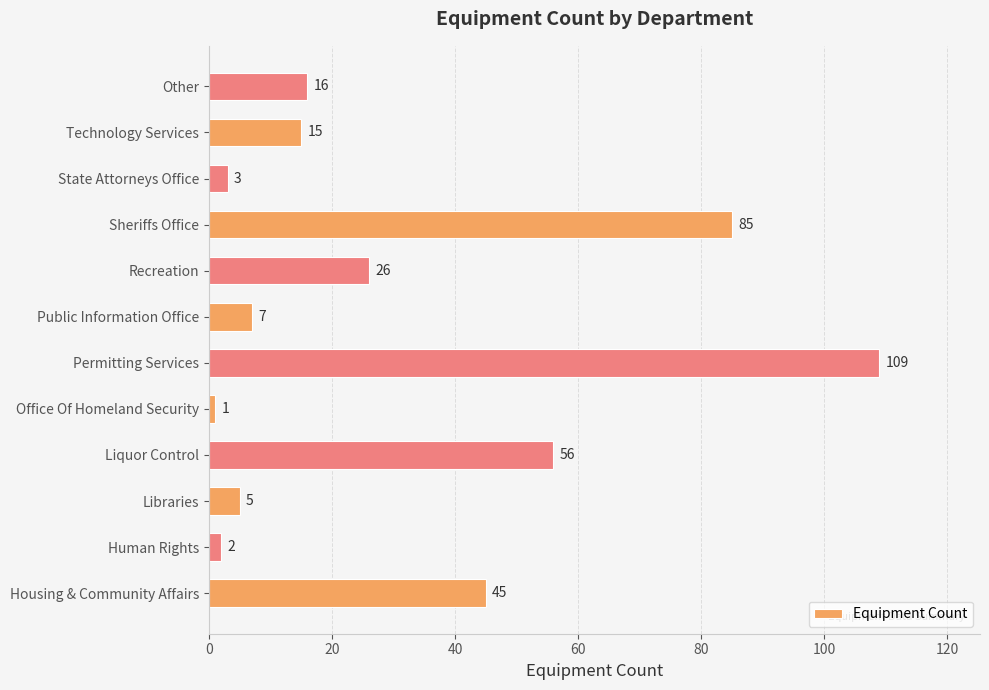

At which category does the chart reach its minimum across all series?

Office Of Homeland Security